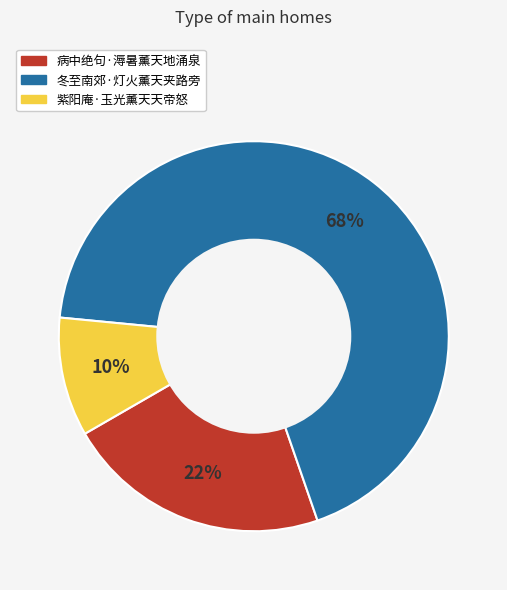

How many segments does this pie chart have?

3